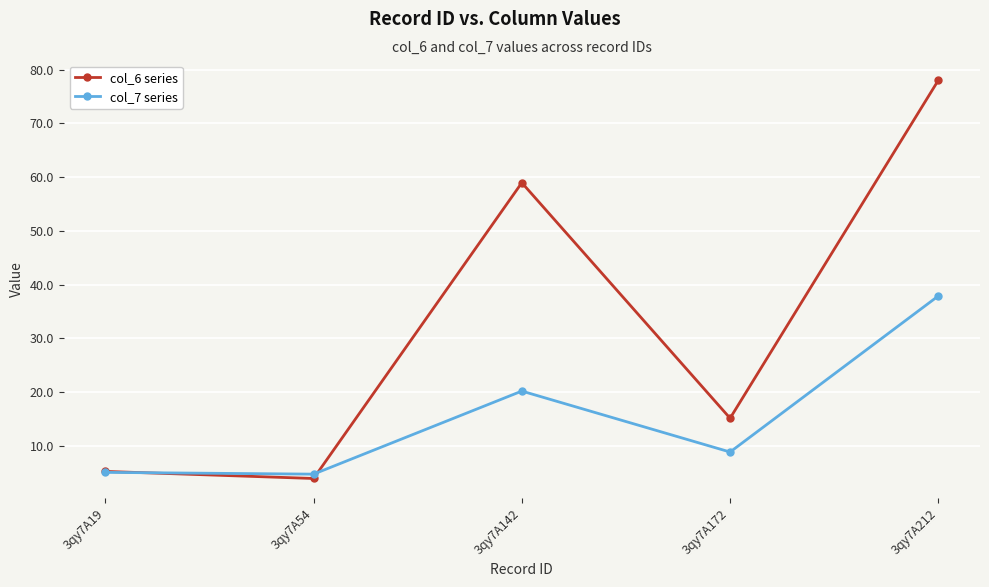

What is the average value of the col_6 series series?

32.3